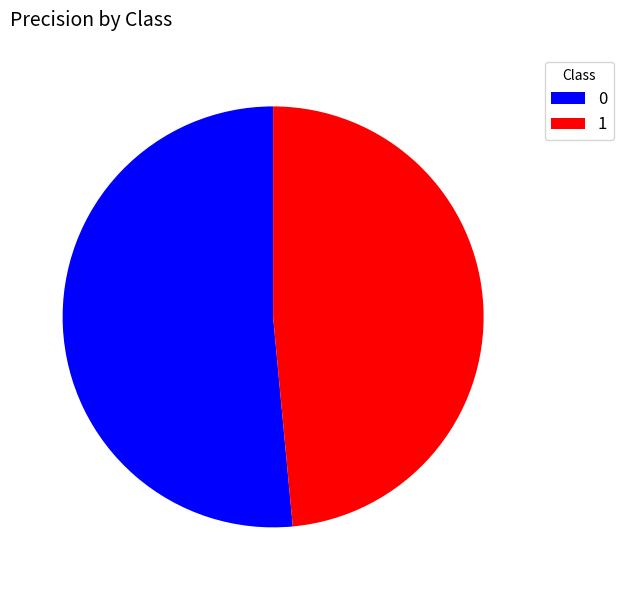

Is there any slice that represents more than half of the pie?

Yes